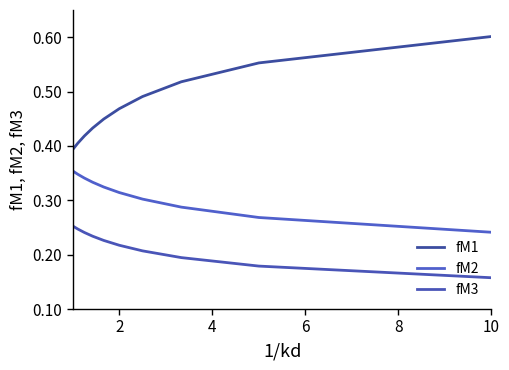

What is the average value of the fM2 series?

0.3